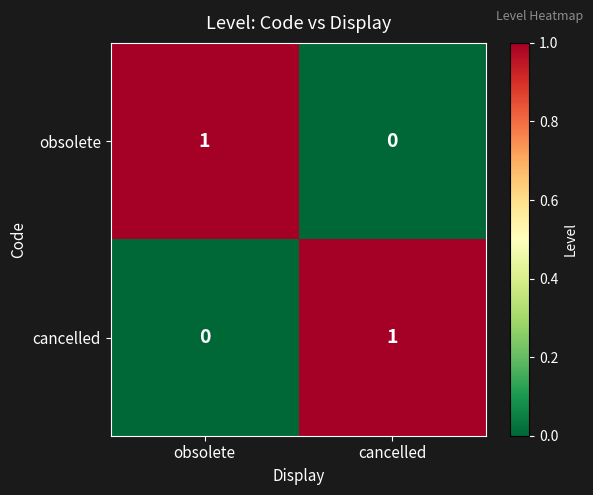

Rank the series at obsolete from highest to lowest value.

obsolete, cancelled